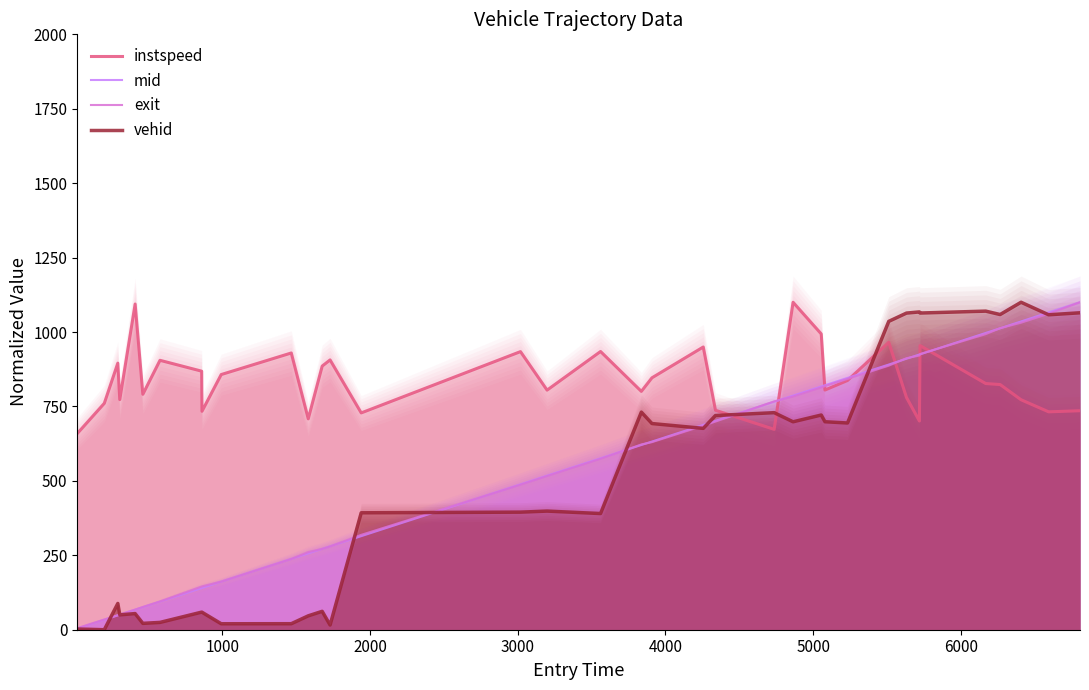

In vehid, how many points are higher than both neighbors (excluding endpoints)?

11